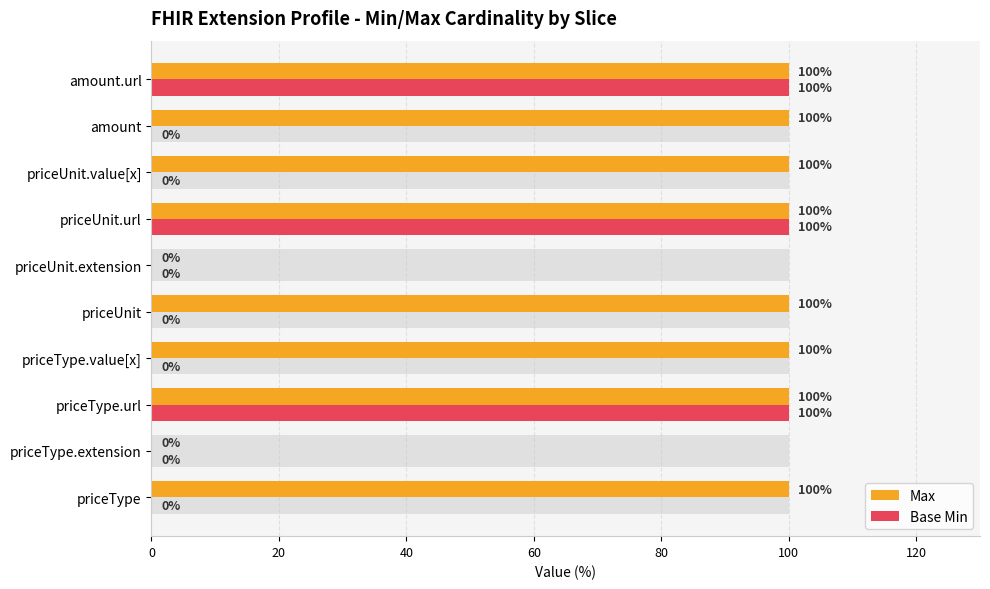

Which series changed the most between 80 and 140?

Max